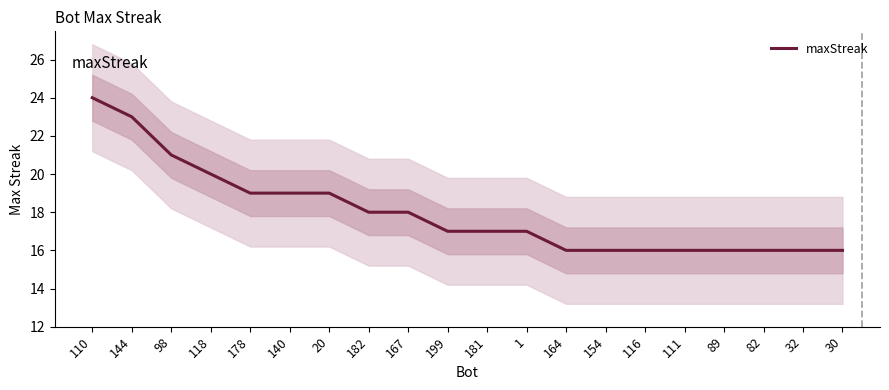

List the labels in order of value, largest first.

110, 144, 98, 118, 178, 140, 20, 182, 167, 199, 181, 1, 164, 154, 116, 111, 89, 82, 32, 30